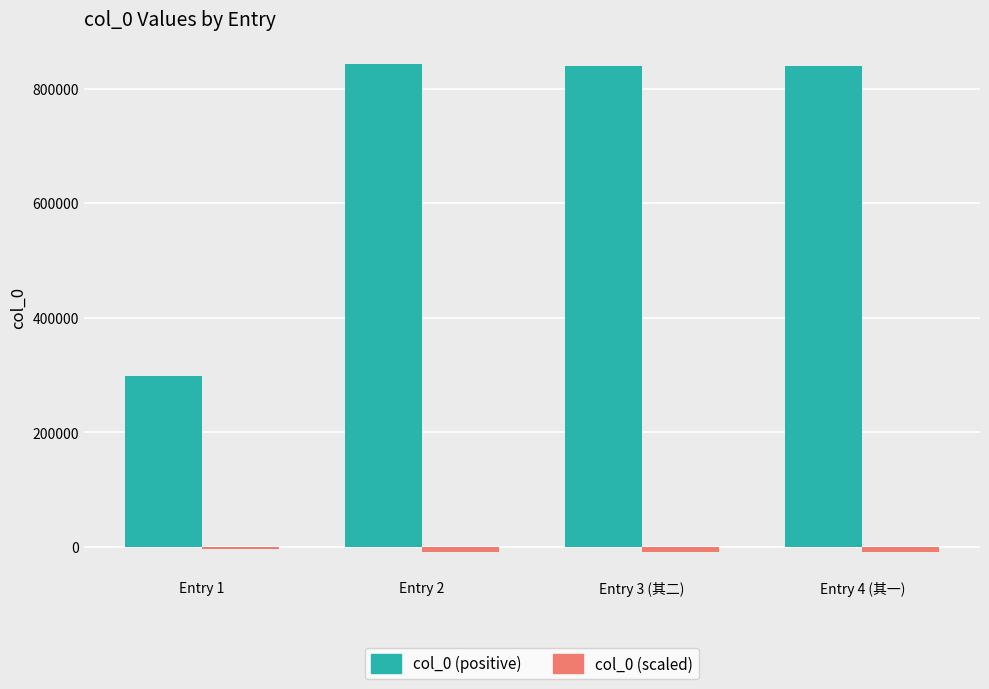

What is the maximum value for col_0 (positive)?

843829.0